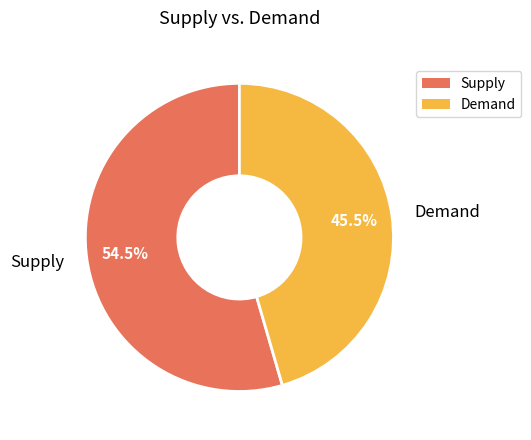

What is the smallest slice in the pie chart?

Demand